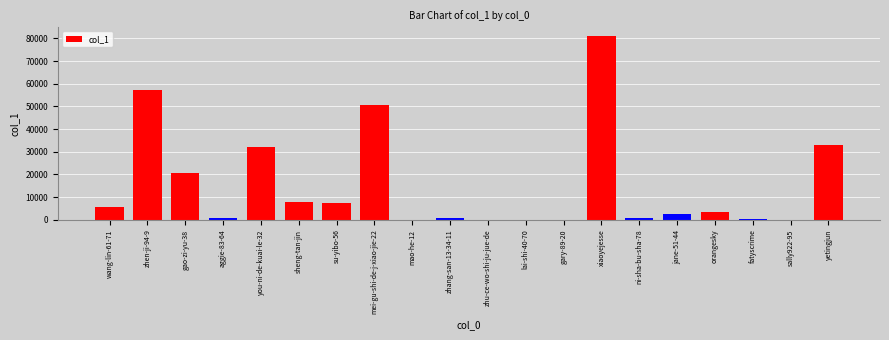

What is the greatest value displayed?

80889